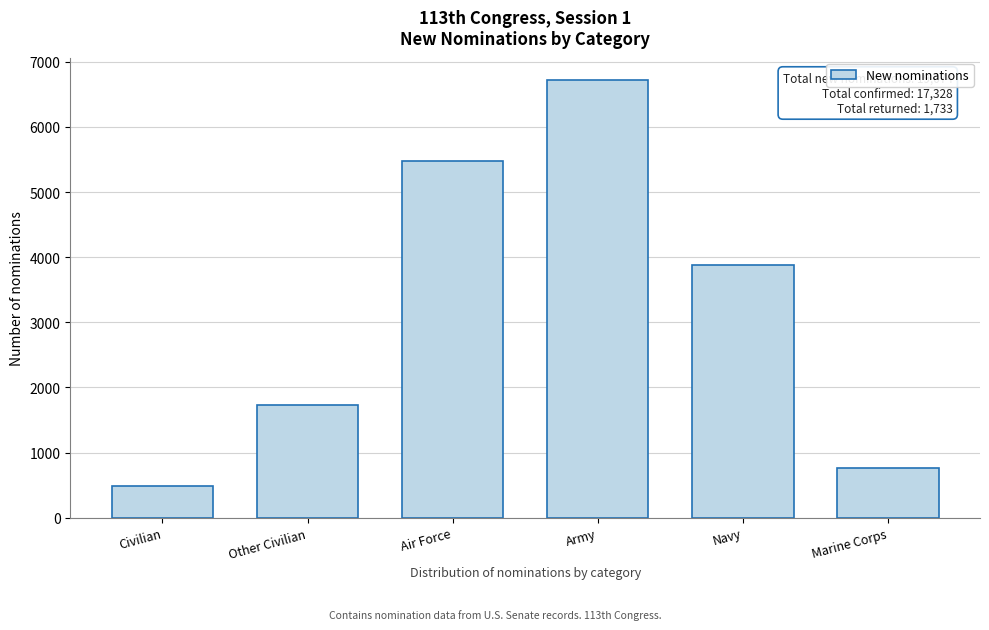

Reading right to left, what are all the values shown in this chart?

762	3881	6726	5479	1737	489